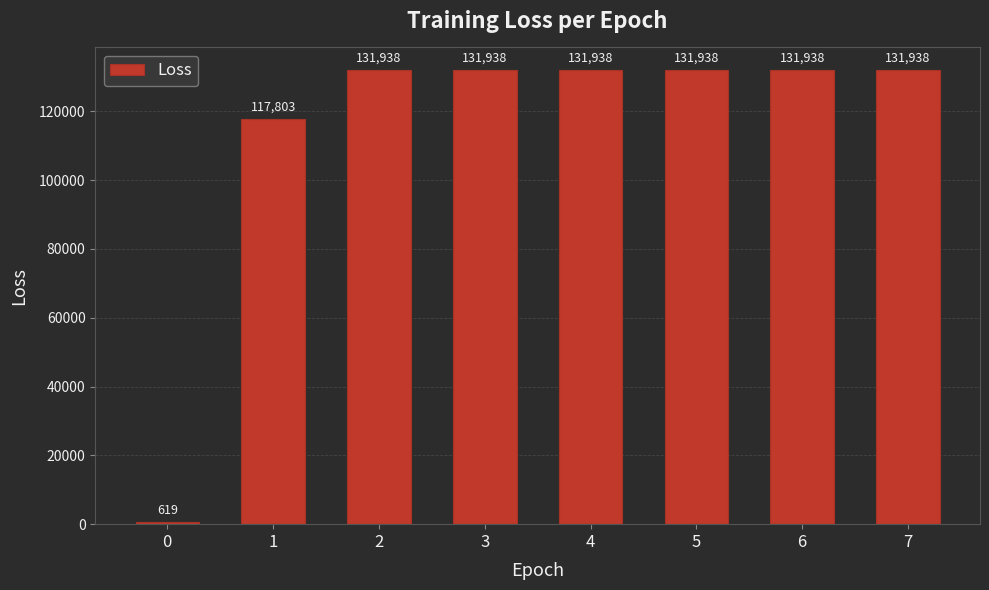

What is the smallest value displayed?

618.6